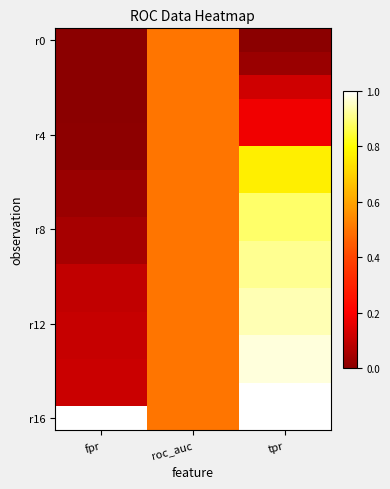

At which category is the sum across all series the highest?

tpr